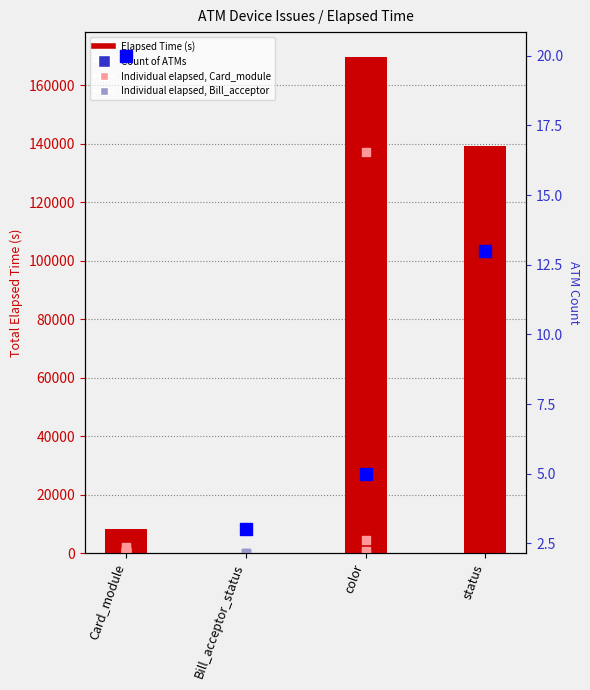

Which series reaches the minimum Y coordinate?

Count of ATMs